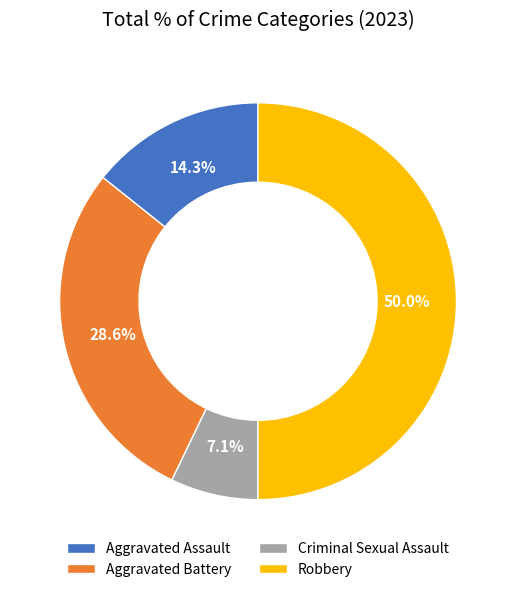

Do Robbery and Aggravated Assault together represent more than half of the pie?

Yes